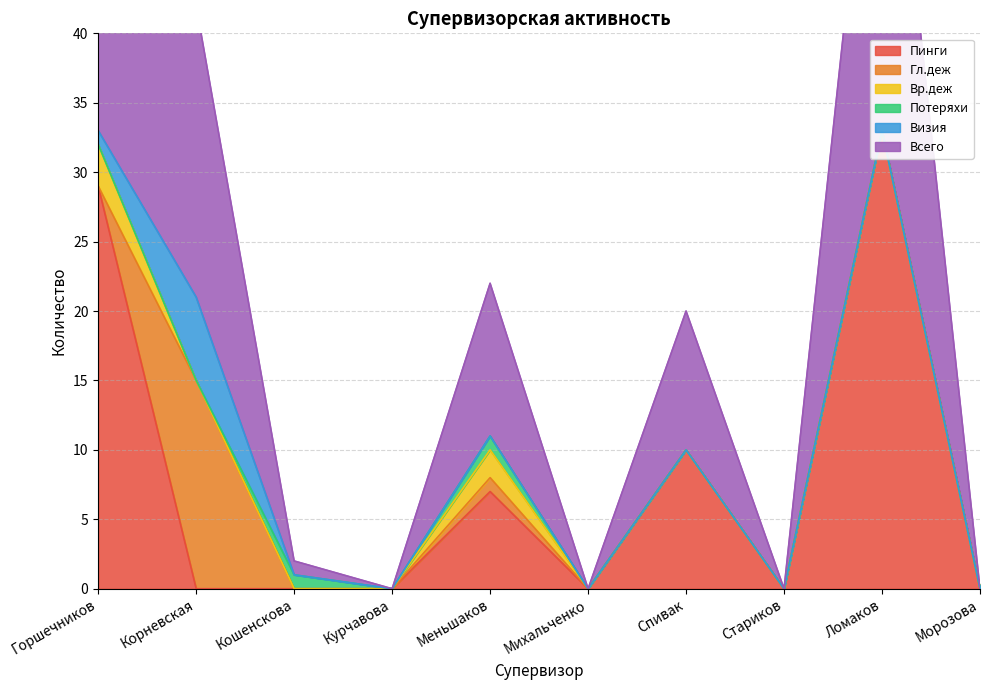

Between which two adjacent categories do Потеряхи and Гл.деж first intersect?

Корневская and Кошенскова